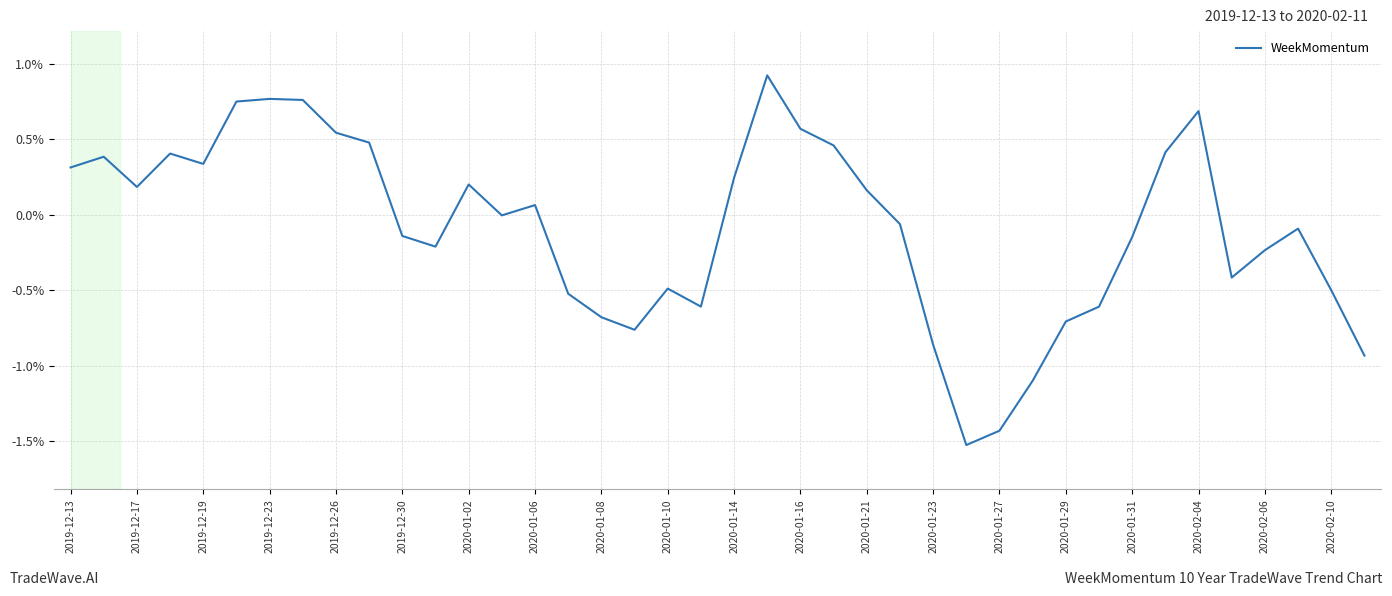

What is the greatest value displayed?

0.9